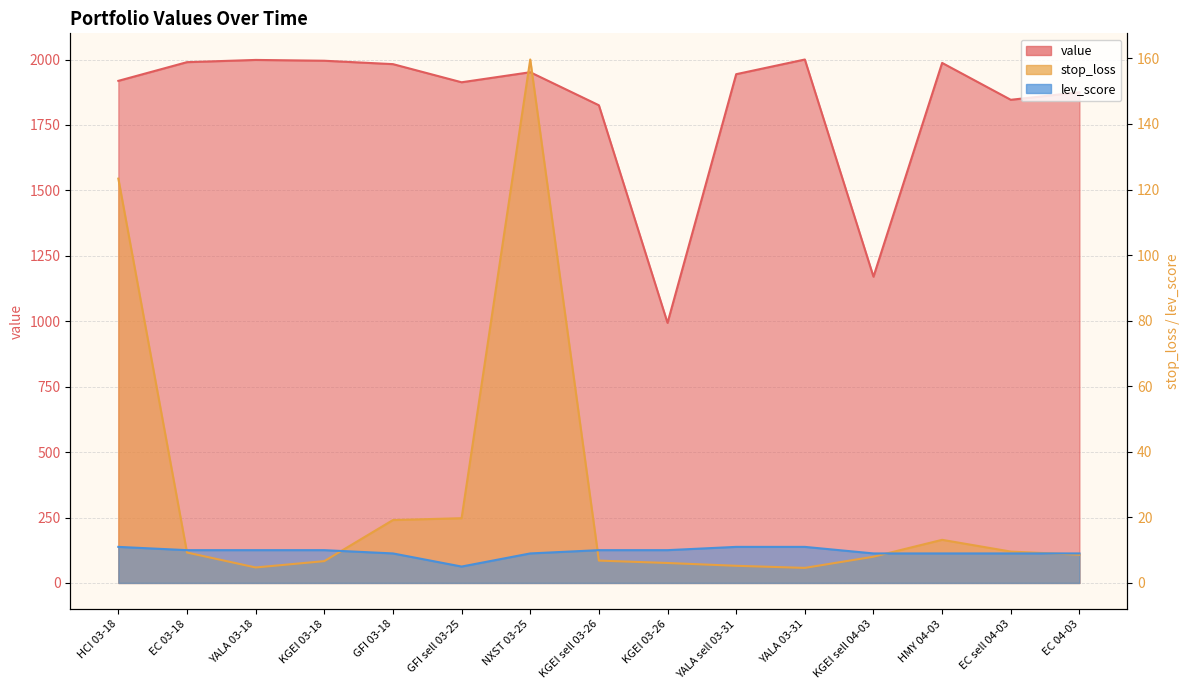

True or false: value and lev_score intersect in this chart.

False